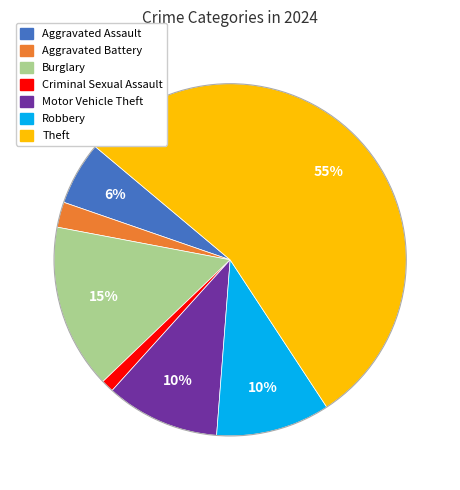

Is the sum of Aggravated Battery and Criminal Sexual Assault greater than half?

No